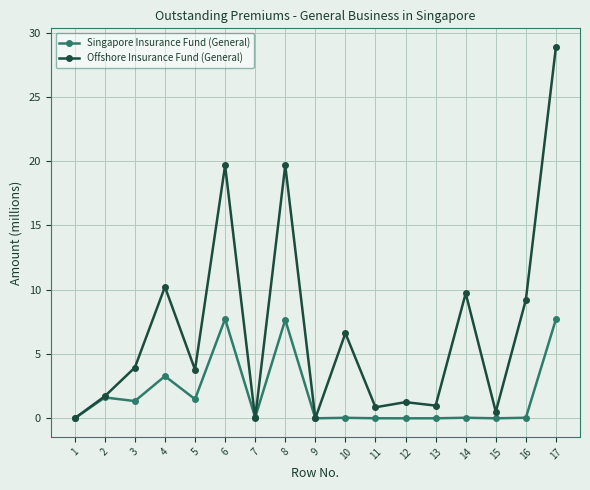

At which category is the sum across all series the highest?

17